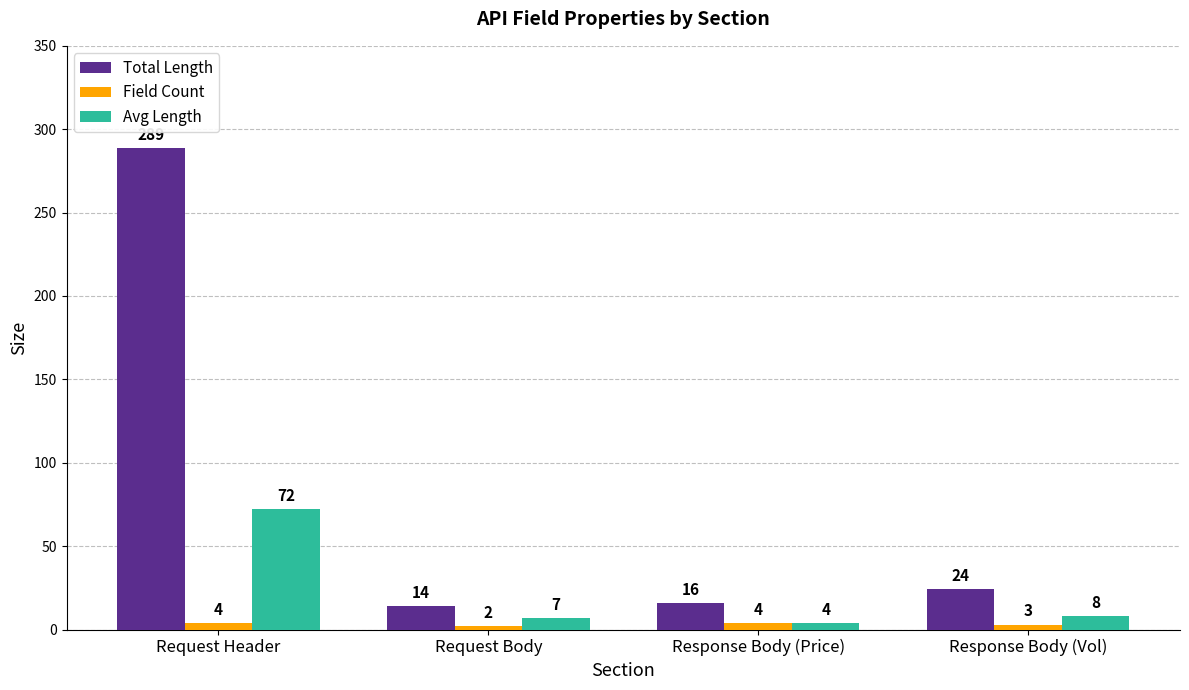

Which series has the largest total across all categories?

Total Length